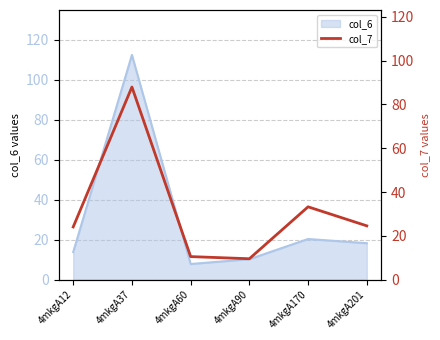

Between 4mkgA12 and 4mkgA60, which is larger?

4mkgA12